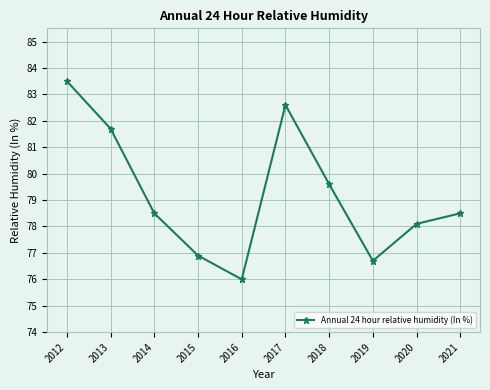

Reading left to right, extract all data points from this chart.

2012=83.5	2013=81.7	2014=78.5	2015=76.9	2016=76.0	2017=82.6	2018=79.6	2019=76.7	2020=78.1	2021=78.5